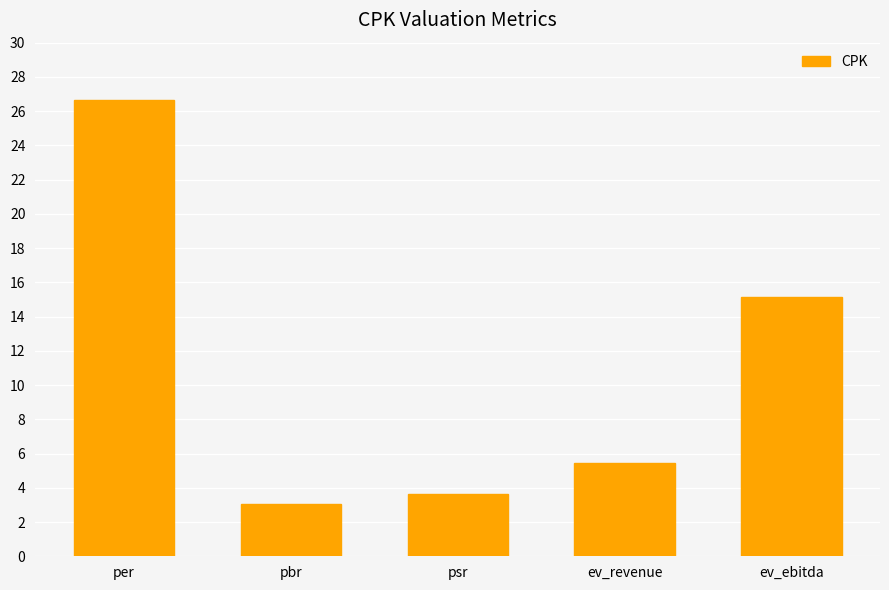

Where is the data nearest to the value 14?

ev_ebitda